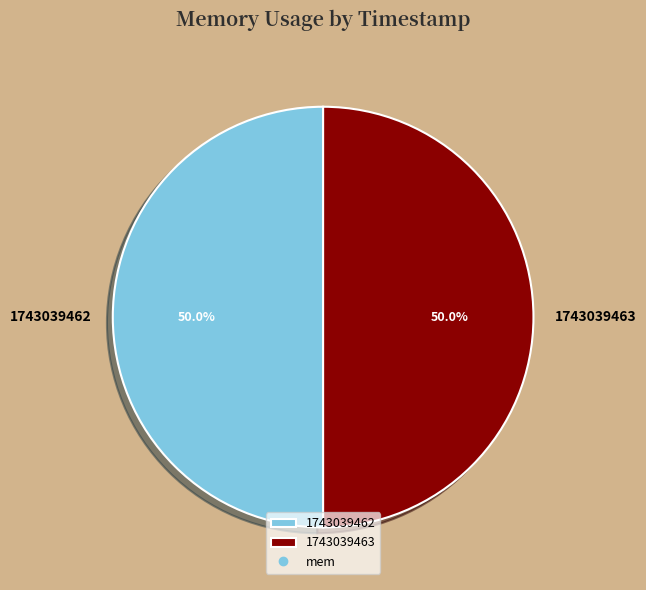

How much of the chart is everything except 1743039463?

50.0%